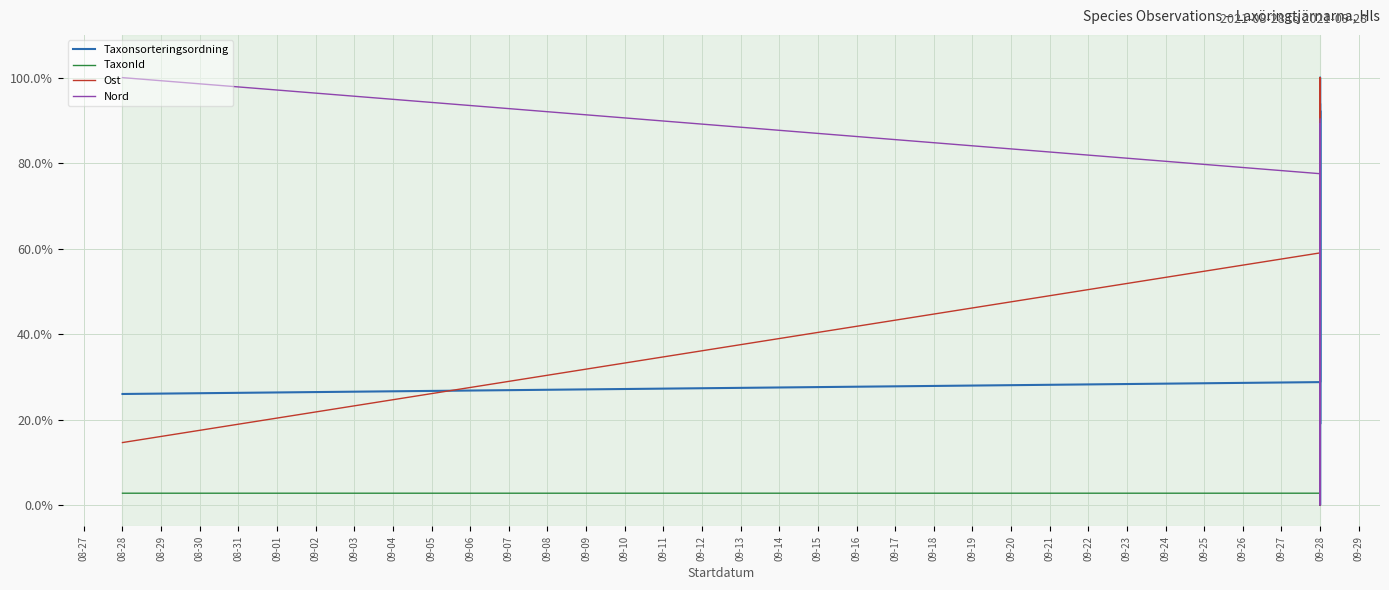

What is the label of the 9th point from the left?

09-28